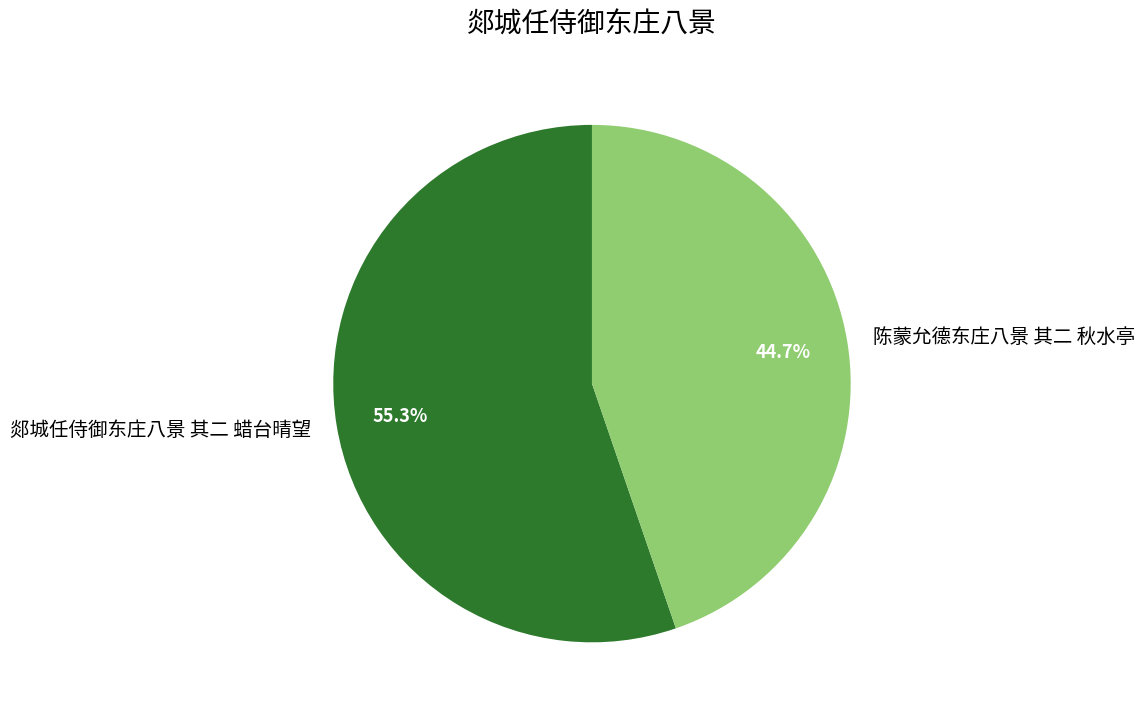

What is the smallest slice in the pie chart?

陈蒙允德东庄八景 其二 秋水亭